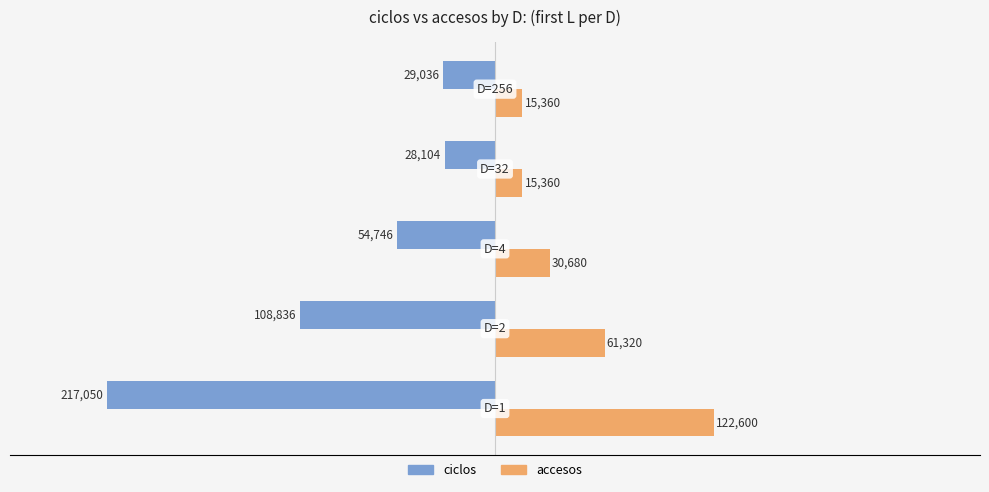

Which series has the largest range (max minus min)?

ciclos